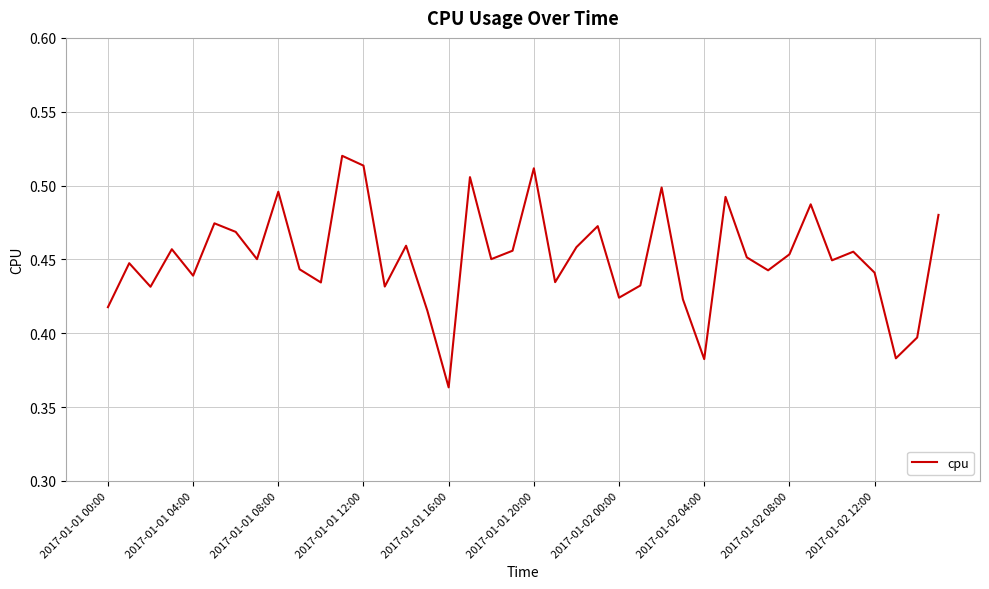

Does the chart have visible grid lines?

Yes